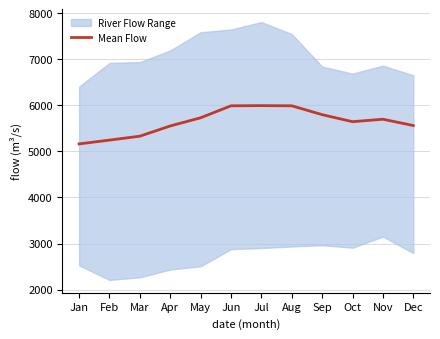

What is the difference between the second highest and minimum values?

827.0